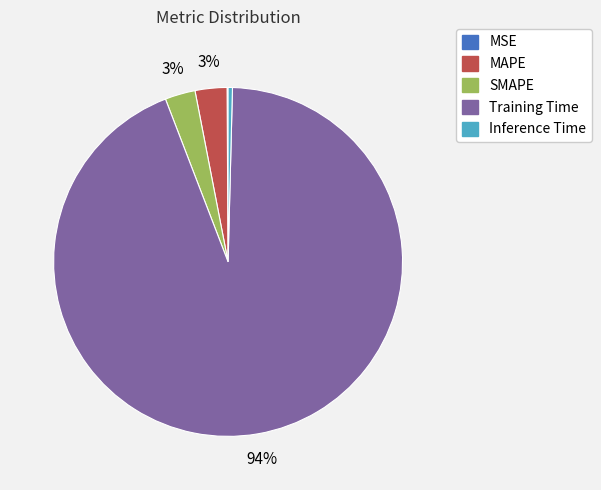

To the nearest percent, what is the average slice percentage?

20%